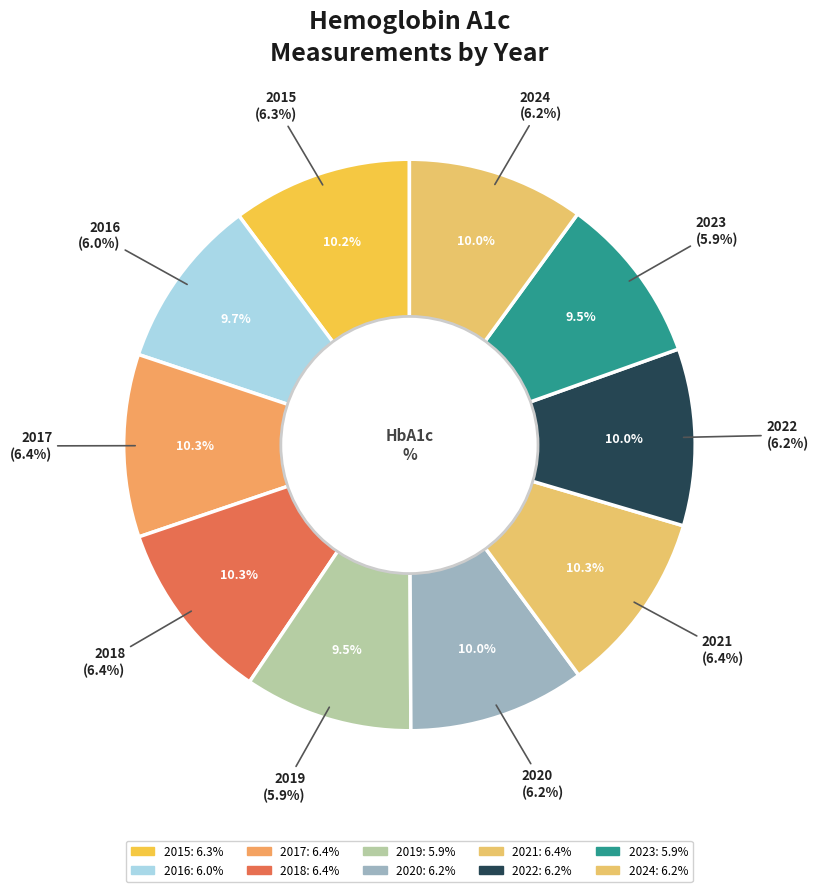

Combined, what portion of the pie is 2015 and 2016?

19.9%